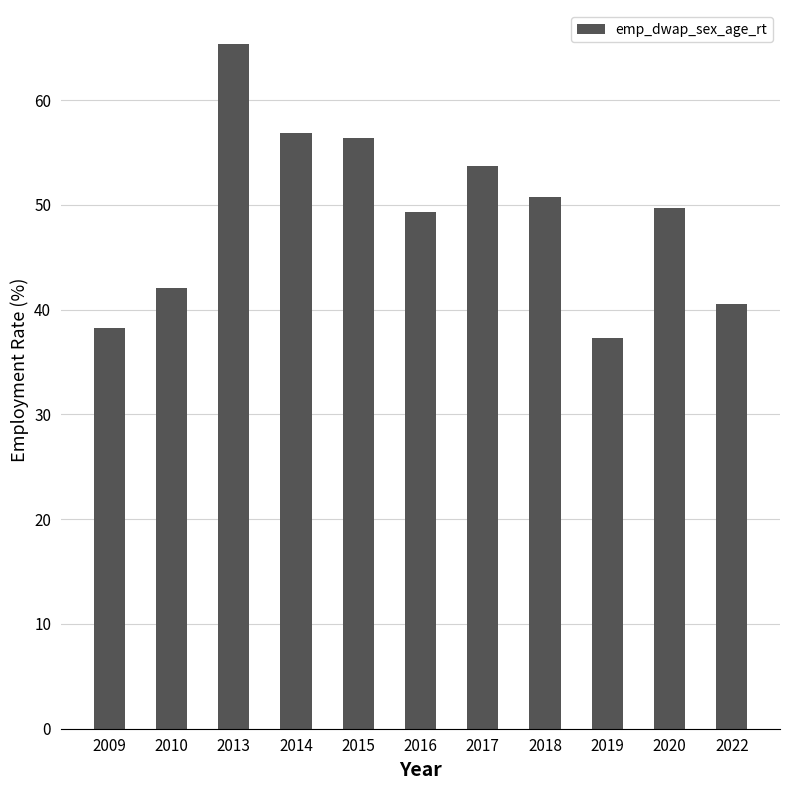

The chart shows a value of 23.6 at 2016. True or false?

False